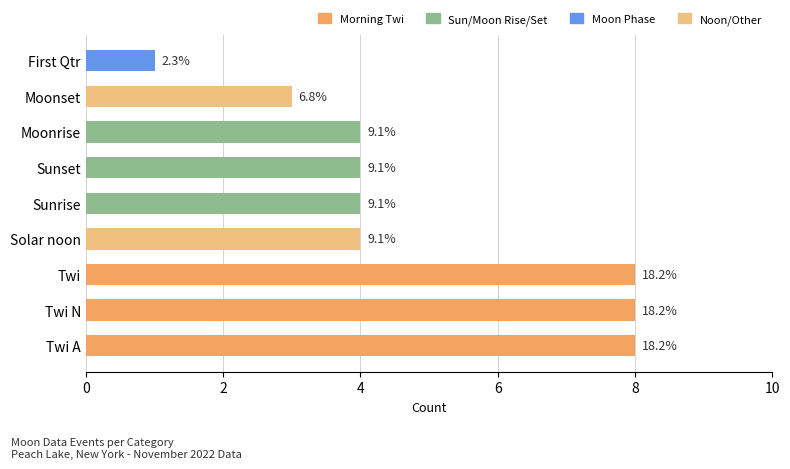

The value at Moonrise is 4. True or false?

True